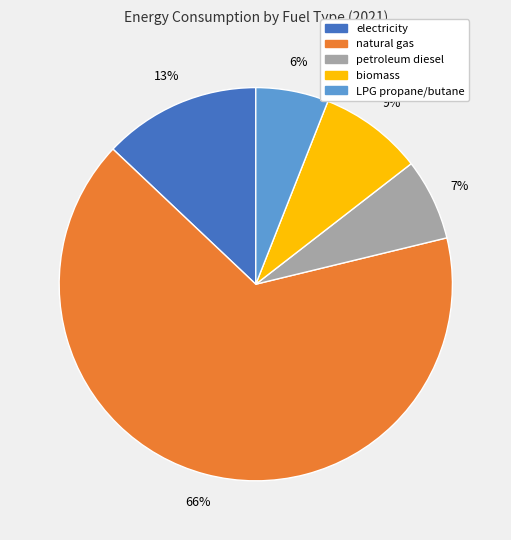

Does any single category account for the majority?

Yes